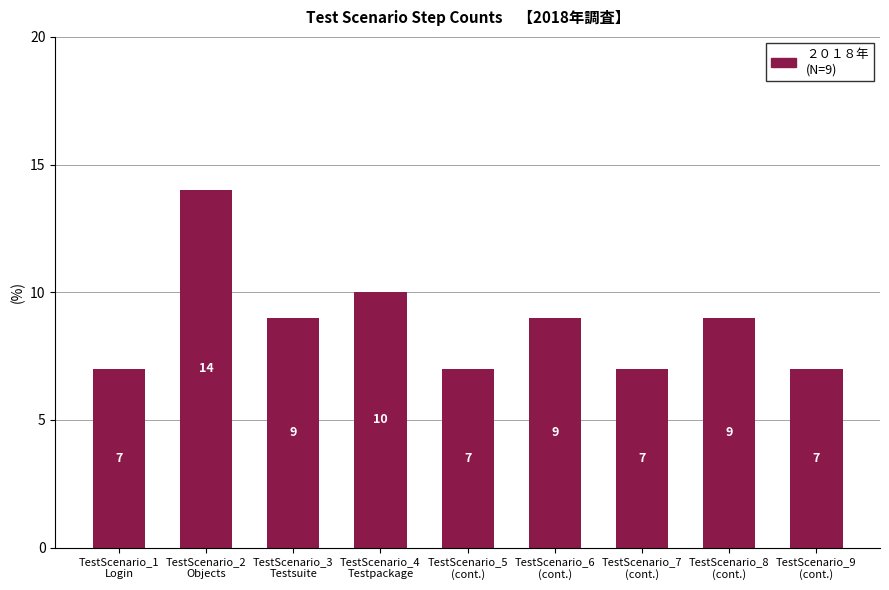

What is the sum of the values at TestScenario_9
(cont.) and TestScenario_5
(cont.)?

14